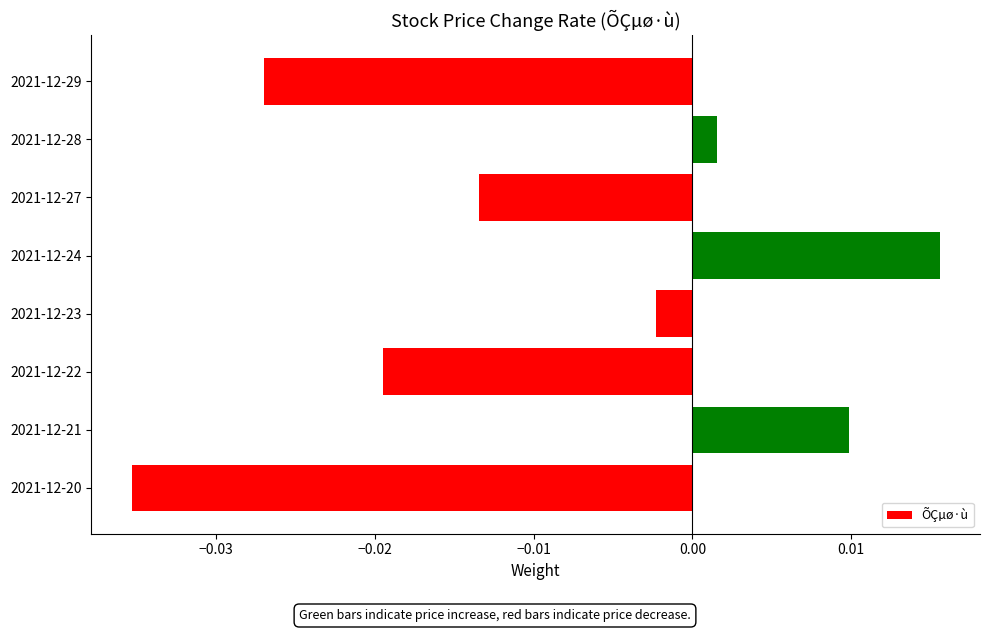

Which category has the highest value across all series?

2021-12-24